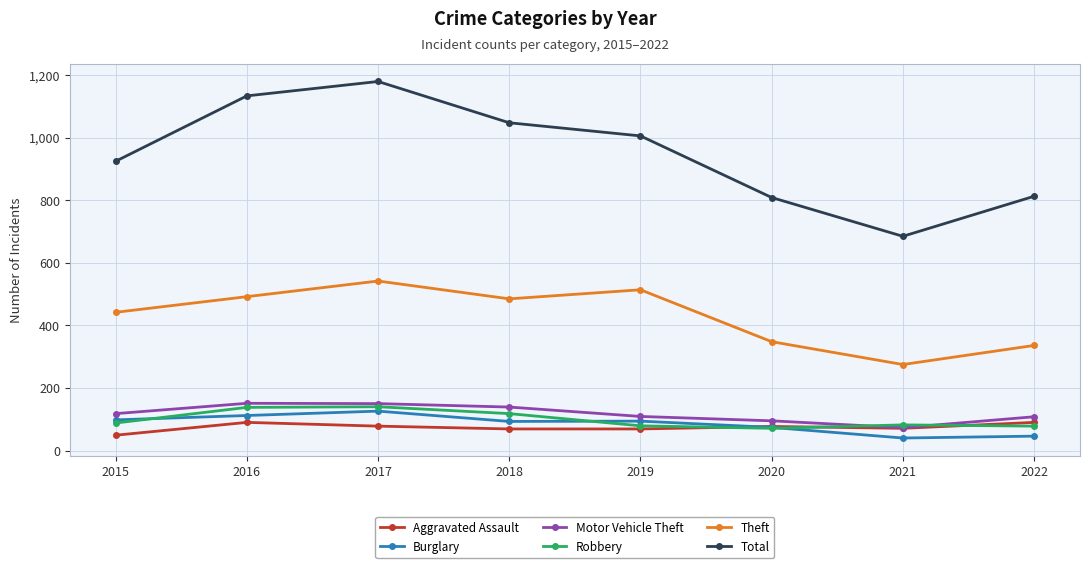

At which label does Theft first exceed 485?

2016